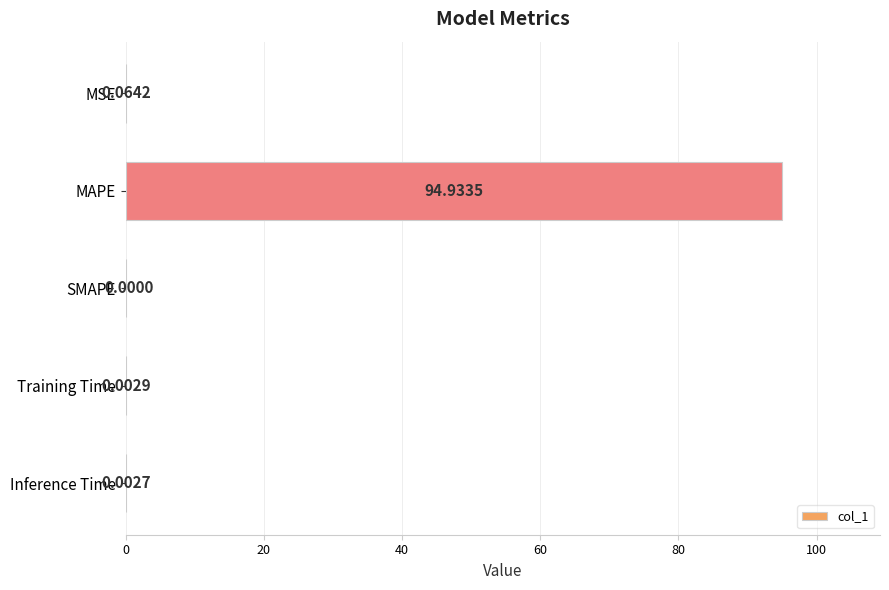

What is the average value?

19.0